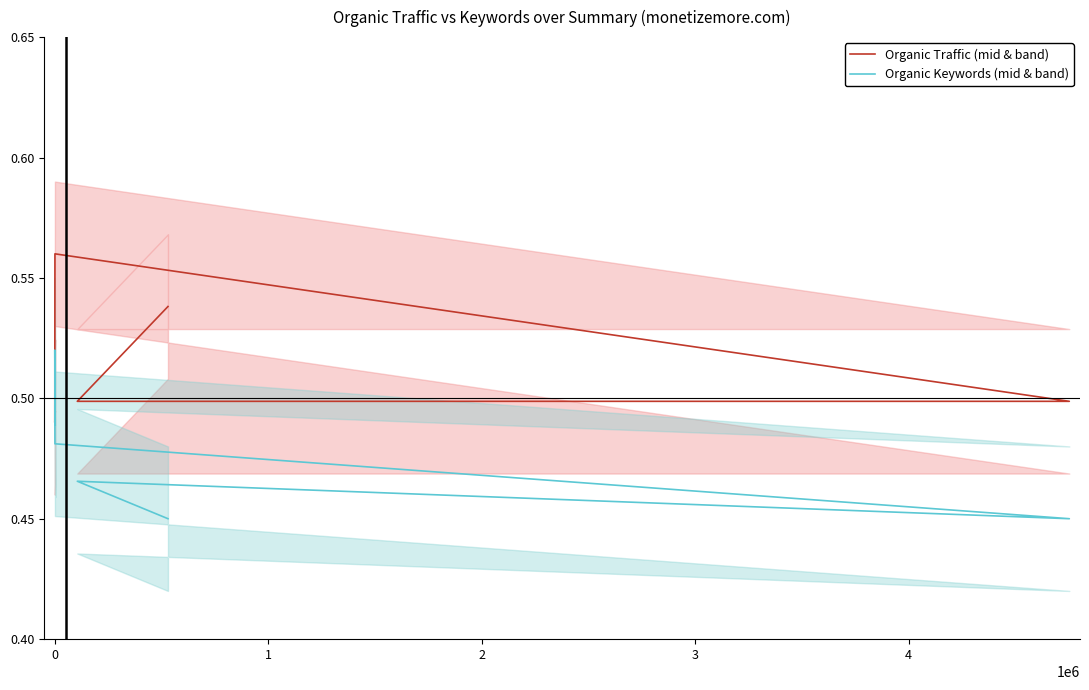

Rank the series by their maximum value, from lowest to highest.

Organic Keywords (mid & band), Organic Traffic (mid & band)